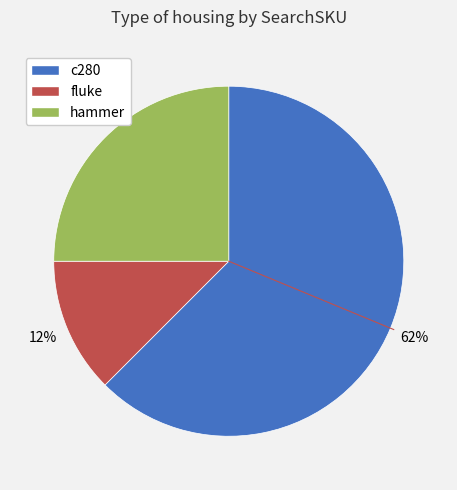

Is the sum of hammer and c280 greater than half?

Yes